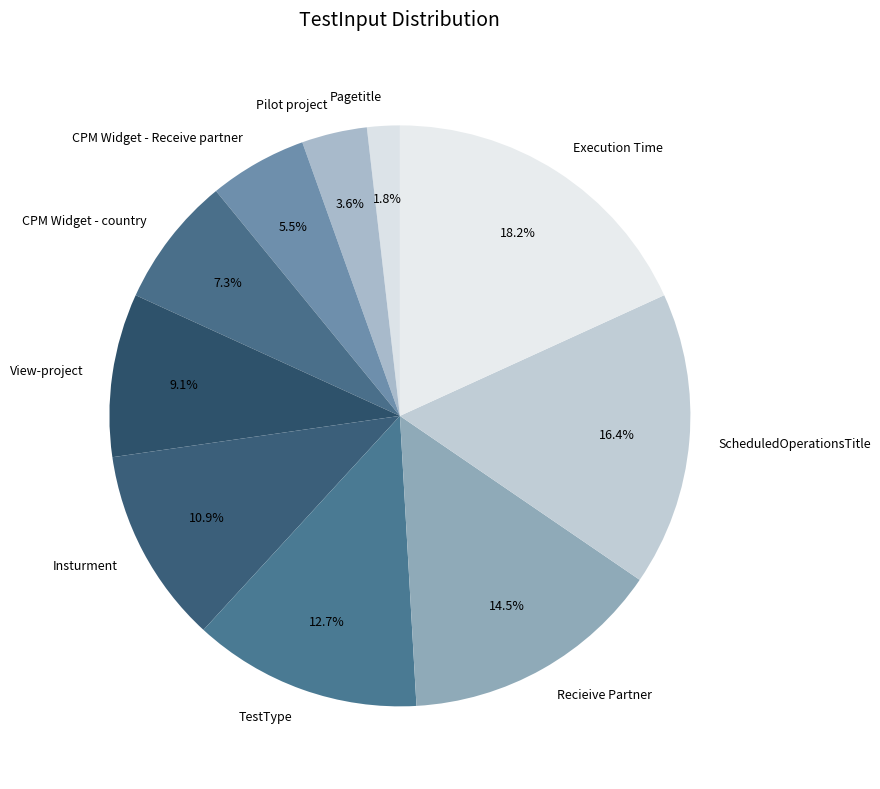

True or false: TestType accounts for 13% of the total.

True